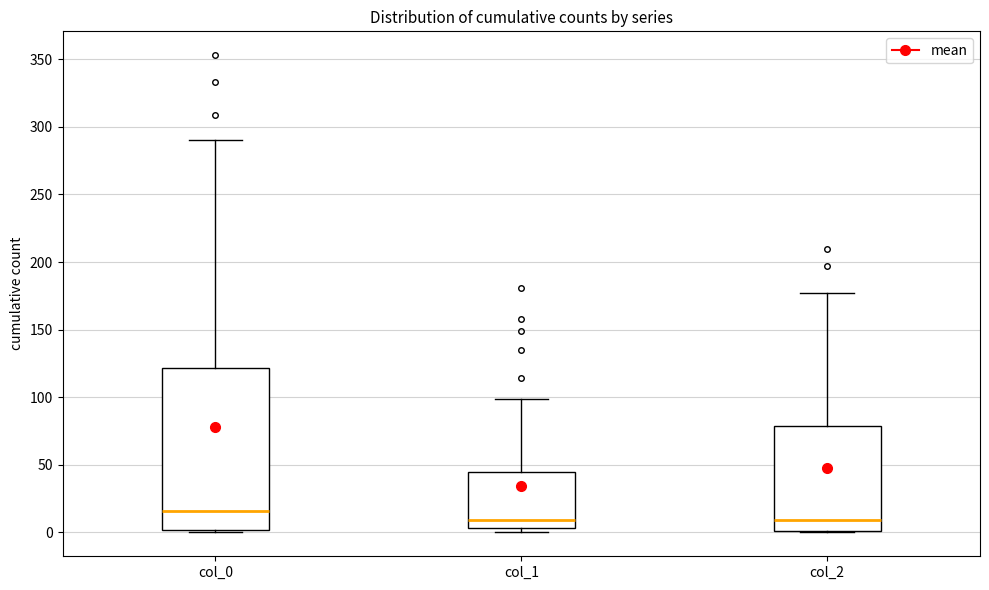

Reading left to right, read every box against the y-axis: the position of its median line, the range the box covers, and the ends of its whiskers. The values are not printed on the chart, so give them approximately, as read against the axis.

col_0: median 15, box 0 to 120, whiskers 0 to 290
col_1: median 10, box 5 to 45, whiskers 0 to 100
col_2: median 10, box 0 to 80, whiskers 0 to 175